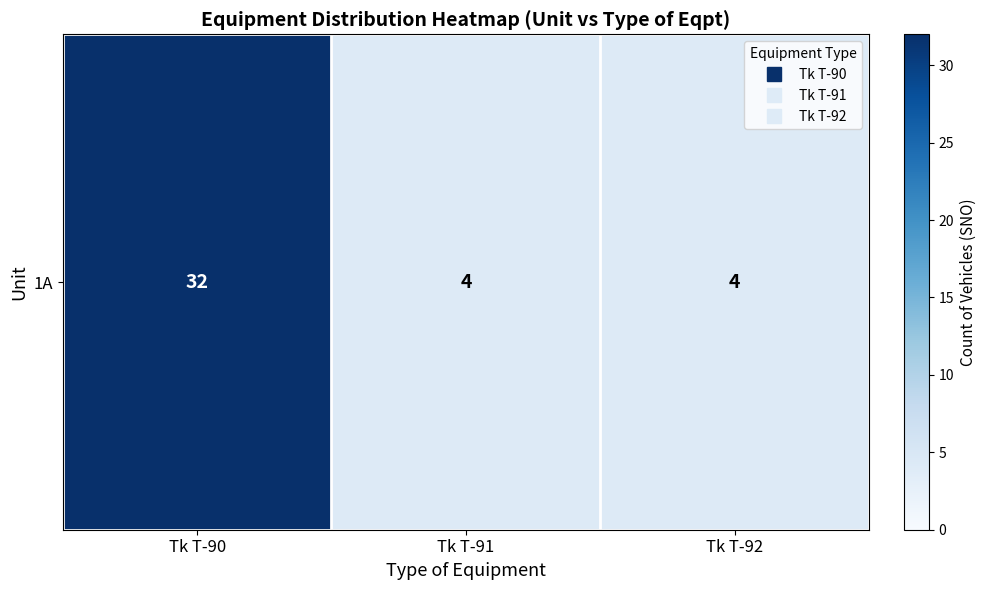

Reading left to right, what are all the values shown in this chart?

Tk T-90=32	Tk T-91=4	Tk T-92=4